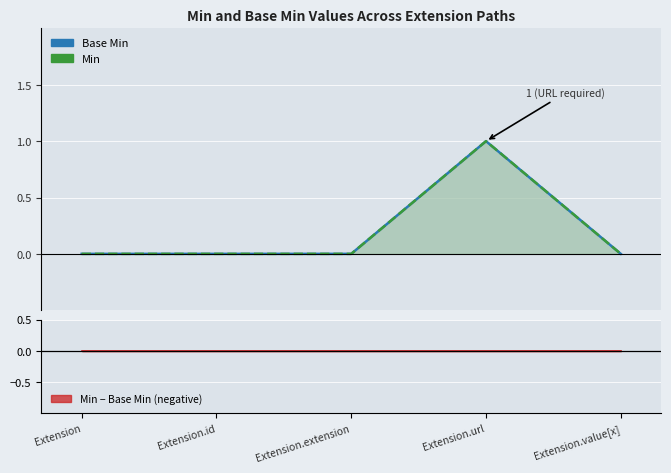

True or false: Min has more than 0 interior local peaks.

True